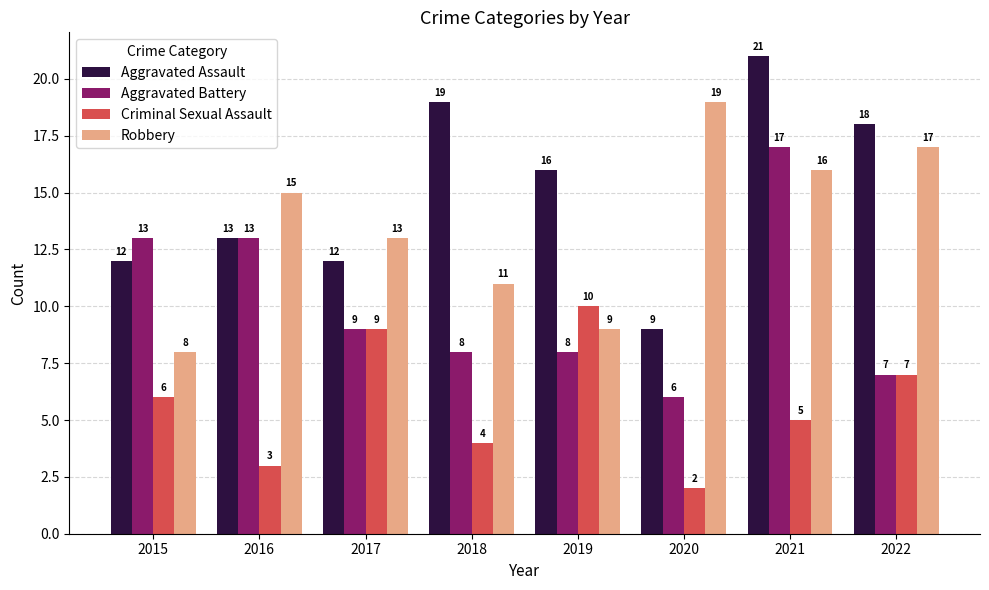

True or false: Robbery has a value of 17 at 2022.

True